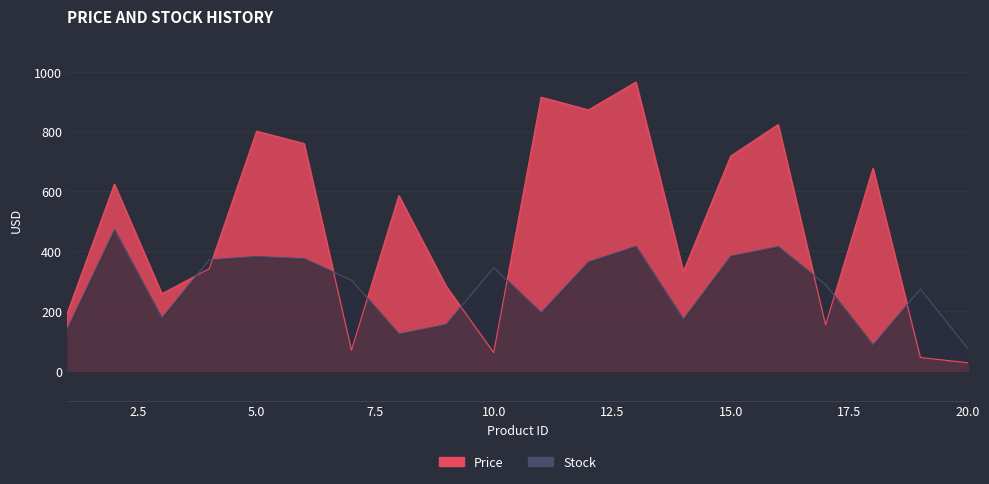

In Stock, how many points are lower than both neighbors (excluding endpoints)?

5